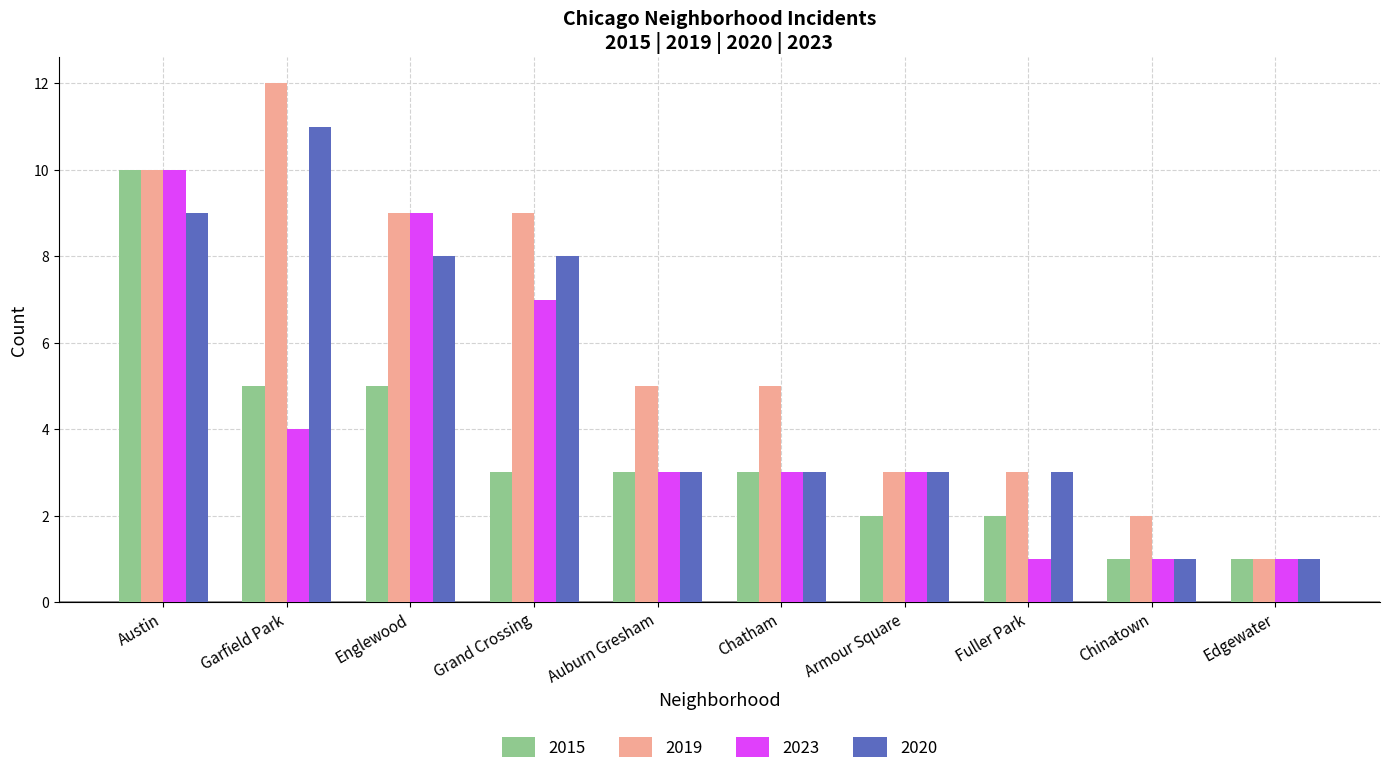

What is the total value across all series at Chinatown?

5